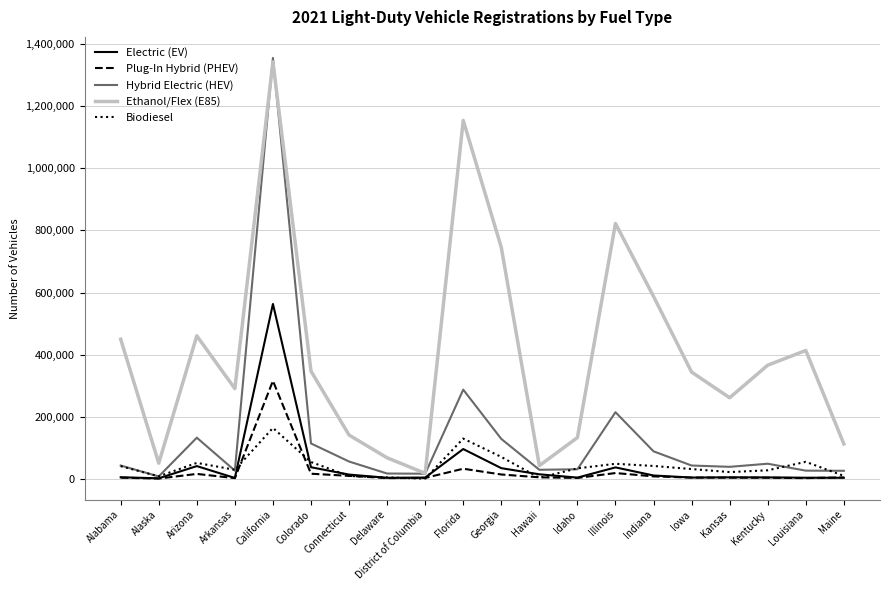

What is the maximum value shown in the chart?

1355900